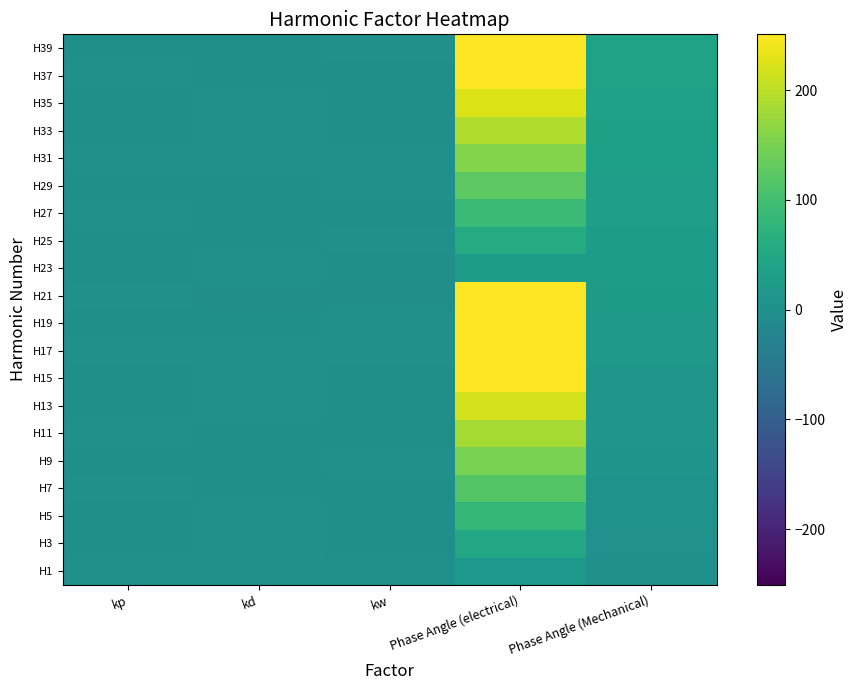

Reading left to right, transcribe all the data shown in this chart.

H1: kp=0.9	kd=1.0	kw=0.9	Phase Angle (electrical)=16.7	Phase Angle (Mechanical)=1.0
H3: kp=-0.6	kd=0.7	kw=-0.4	Phase Angle (electrical)=50.1	Phase Angle (Mechanical)=3.1
H5: kp=-0.0	kd=0.2	kw=-0.0	Phase Angle (electrical)=83.5	Phase Angle (Mechanical)=5.2
H7: kp=0.6	kd=-0.2	kw=-0.1	Phase Angle (electrical)=116.9	Phase Angle (Mechanical)=7.3
H9: kp=-1.0	kd=-0.3	kw=0.3	Phase Angle (electrical)=150.3	Phase Angle (Mechanical)=9.4
H11: kp=0.9	kd=-0.1	kw=-0.1	Phase Angle (electrical)=183.7	Phase Angle (Mechanical)=11.5
H13: kp=-0.5	kd=0.1	kw=-0.1	Phase Angle (electrical)=217.0	Phase Angle (Mechanical)=13.6
H15: kp=-0.1	kd=0.3	kw=-0.0	Phase Angle (electrical)=250.4	Phase Angle (Mechanical)=15.7
H17: kp=0.7	kd=0.2	kw=0.2	Phase Angle (electrical)=283.8	Phase Angle (Mechanical)=17.7
H19: kp=-1.0	kd=-0.4	kw=0.4	Phase Angle (electrical)=317.2	Phase Angle (Mechanical)=19.8
H21: kp=0.9	kd=-3.4	kw=-3.0	Phase Angle (electrical)=350.6	Phase Angle (Mechanical)=21.9
H23: kp=-0.4	kd=0.7	kw=-0.3	Phase Angle (electrical)=24.0	Phase Angle (Mechanical)=24.0
H25: kp=-0.2	kd=-0.3	kw=0.1	Phase Angle (electrical)=57.4	Phase Angle (Mechanical)=26.1
H27: kp=0.8	kd=-0.4	kw=-0.3	Phase Angle (electrical)=90.8	Phase Angle (Mechanical)=28.2
H29: kp=-1.0	kd=-0.2	kw=0.2	Phase Angle (electrical)=124.2	Phase Angle (Mechanical)=30.3
H31: kp=0.8	kd=0.1	kw=0.1	Phase Angle (electrical)=157.6	Phase Angle (Mechanical)=32.3
H33: kp=-0.3	kd=0.3	kw=-0.1	Phase Angle (electrical)=191.0	Phase Angle (Mechanical)=34.4
H35: kp=-0.3	kd=0.2	kw=-0.0	Phase Angle (electrical)=224.3	Phase Angle (Mechanical)=36.5
H37: kp=0.8	kd=-0.2	kw=-0.1	Phase Angle (electrical)=257.7	Phase Angle (Mechanical)=38.6
H39: kp=-1.0	kd=-0.5	kw=0.5	Phase Angle (electrical)=291.1	Phase Angle (Mechanical)=40.7